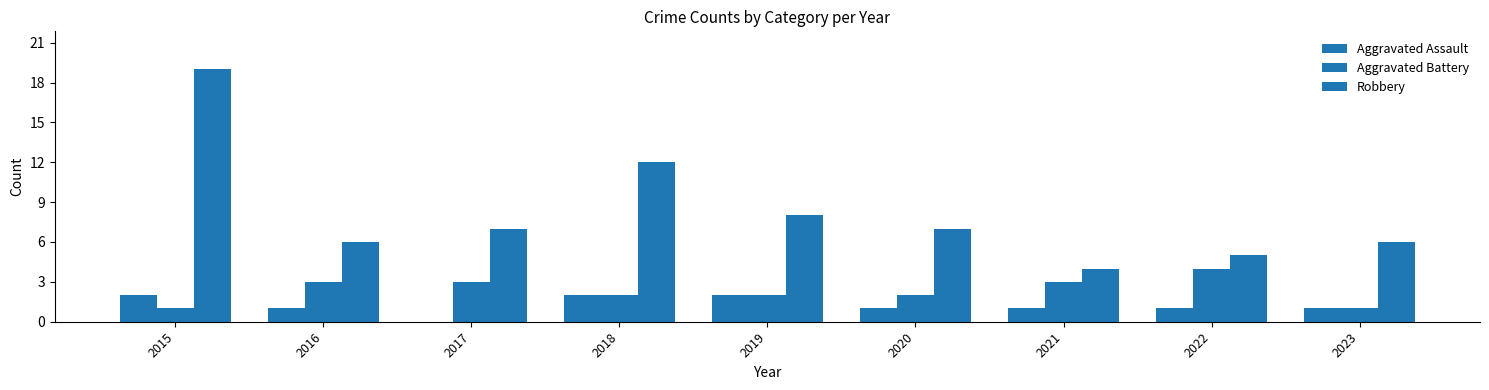

The value of Robbery at 2021 is 4. True or false?

True